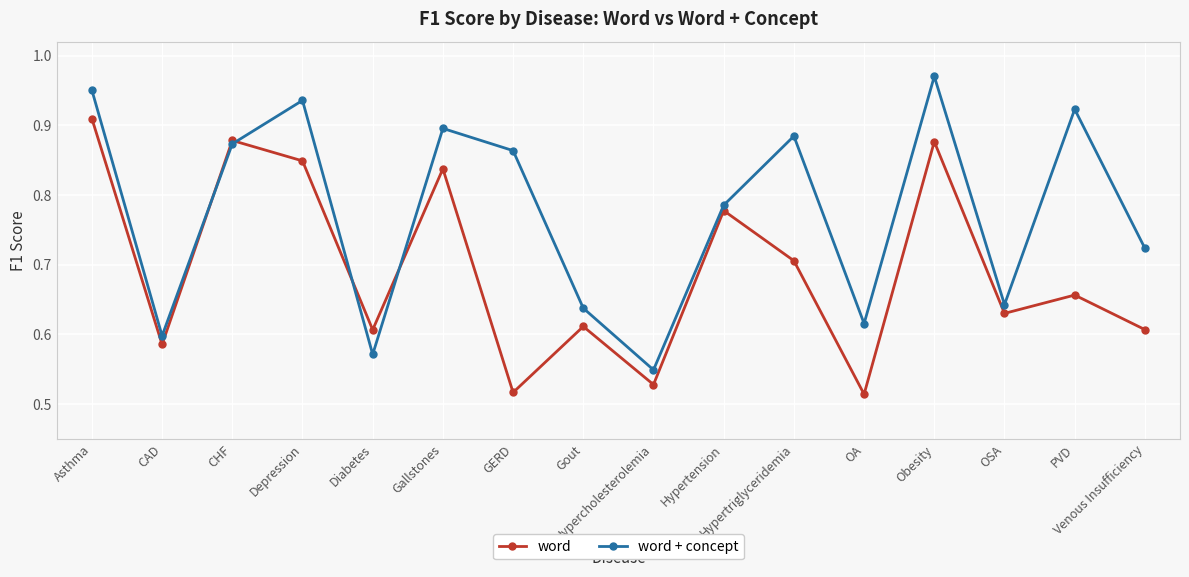

Rank the series by their maximum value, from lowest to highest.

word, word + concept